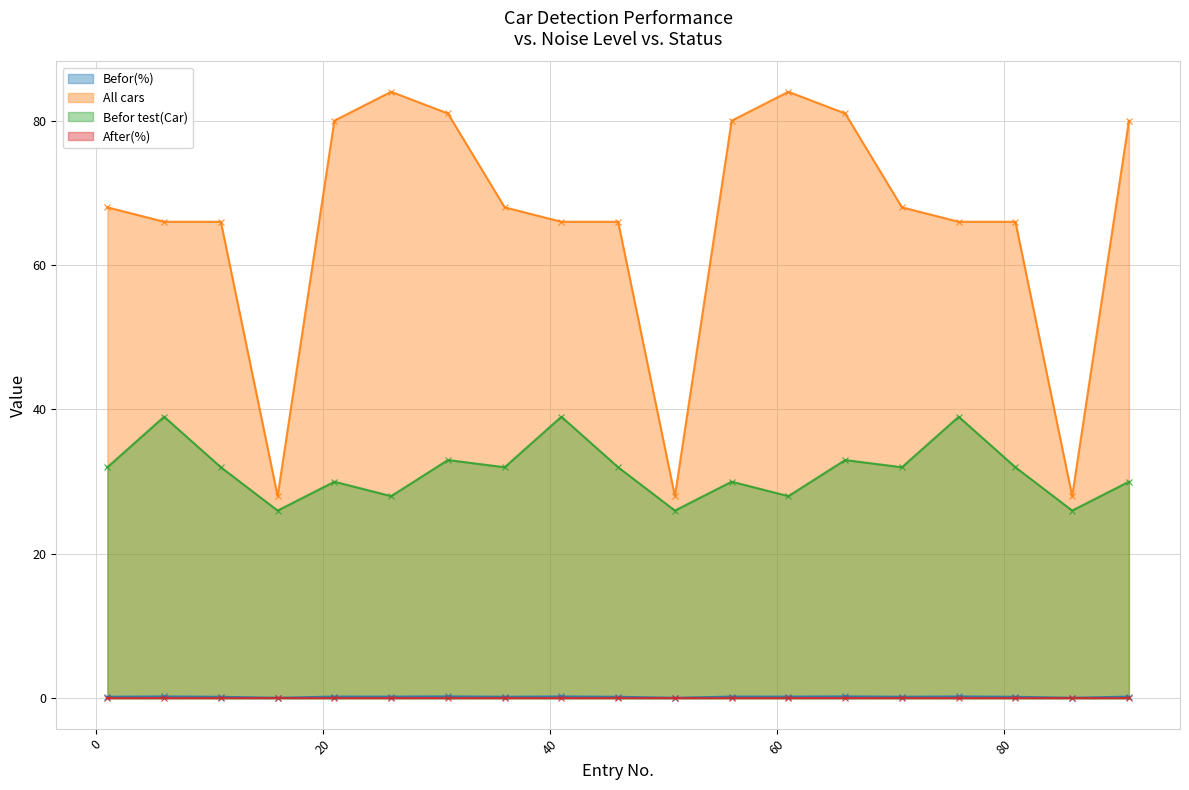

What is the minimum value for All cars?

28.0